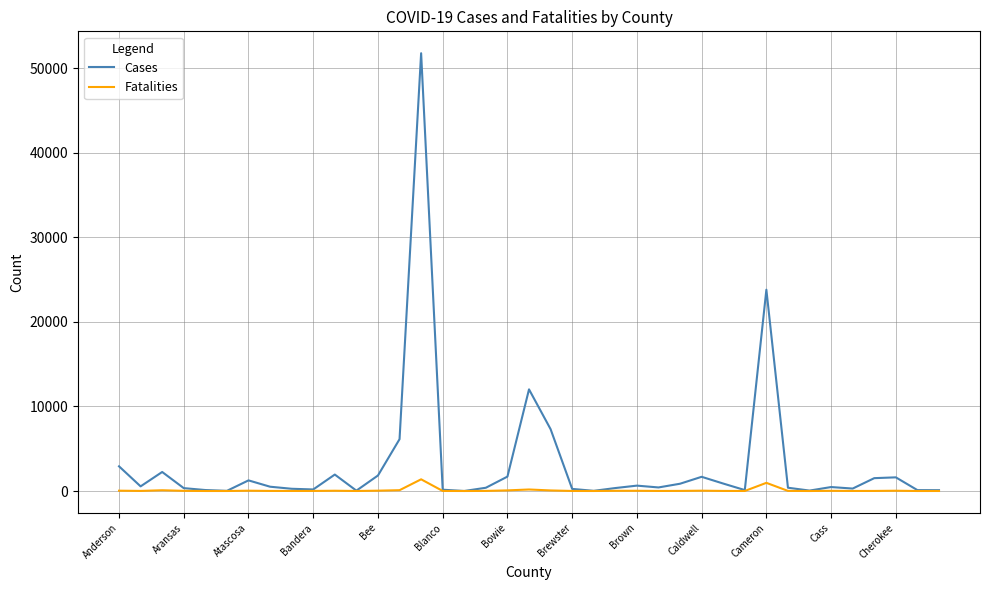

What is the maximum value shown in the chart?

51802